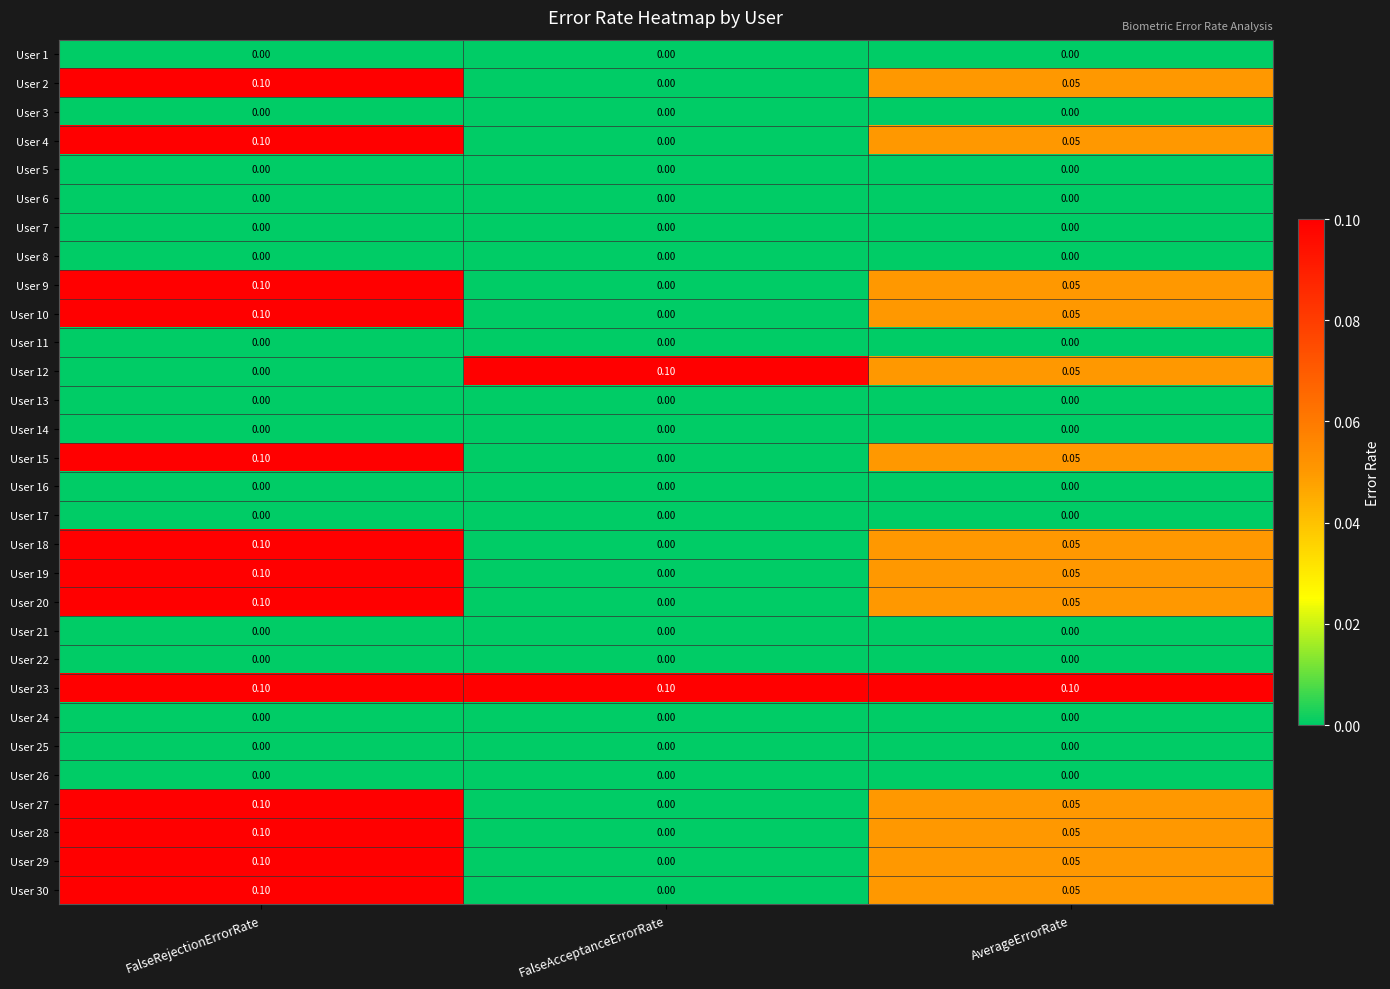

At which label is User 2 closest to 0?

FalseAcceptanceErrorRate